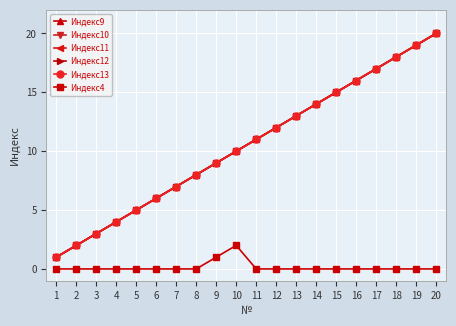

Is this an area chart (filled region under the line)?

No